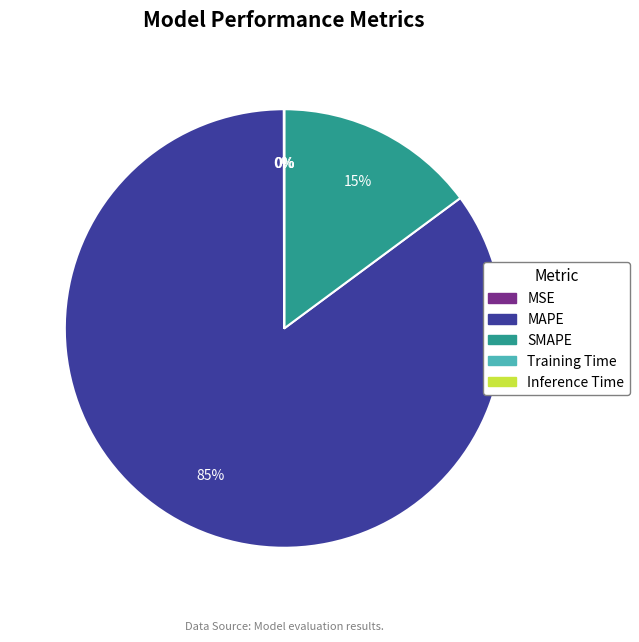

What percentage is the MAPE slice, to the nearest percent?

85%